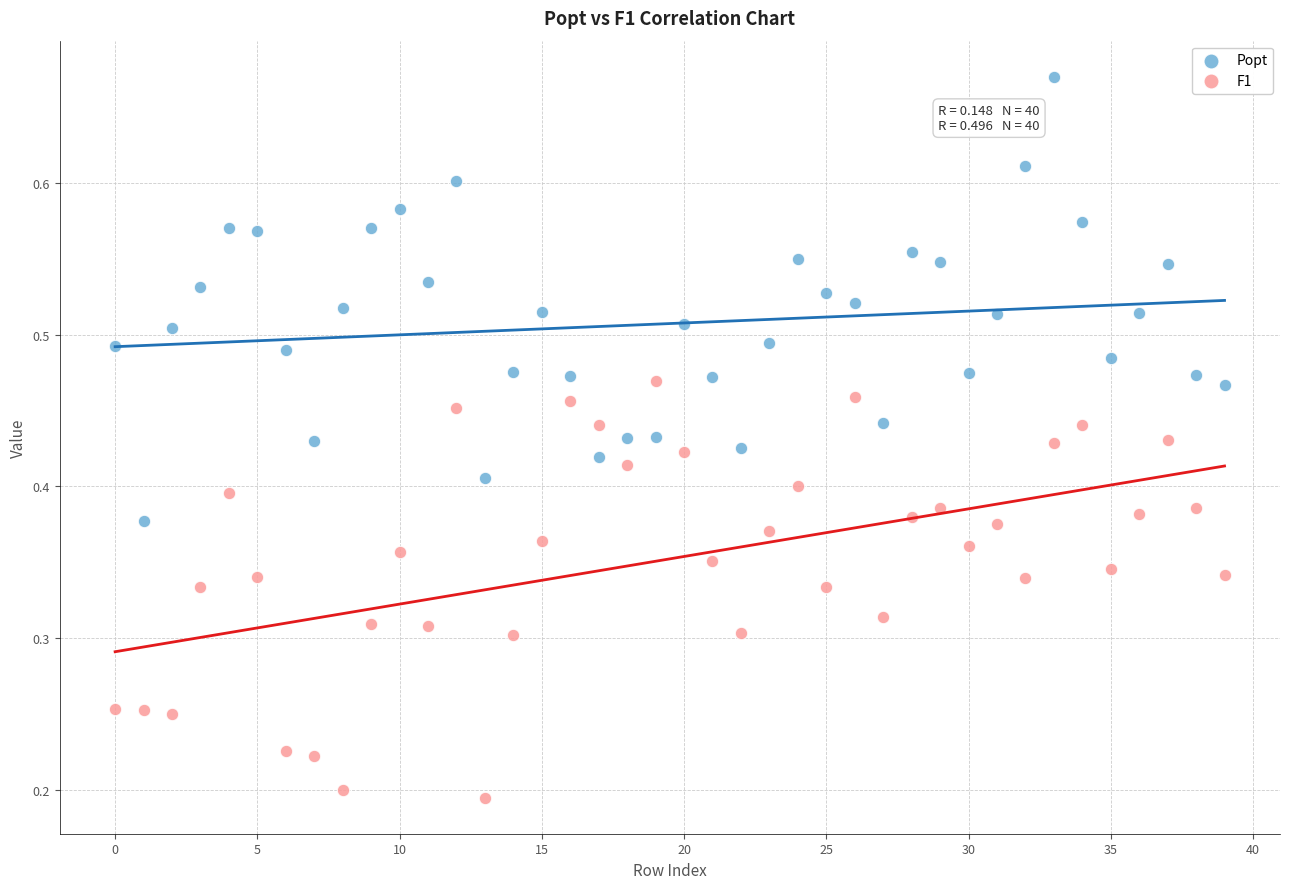

Which series contains the highest Y value?

Popt